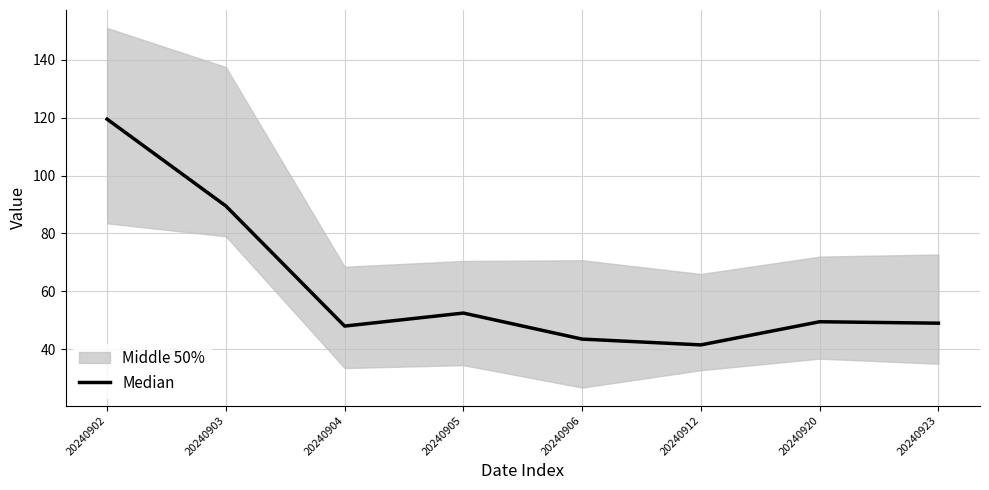

What is the value of the 1st point from the left?

119.5